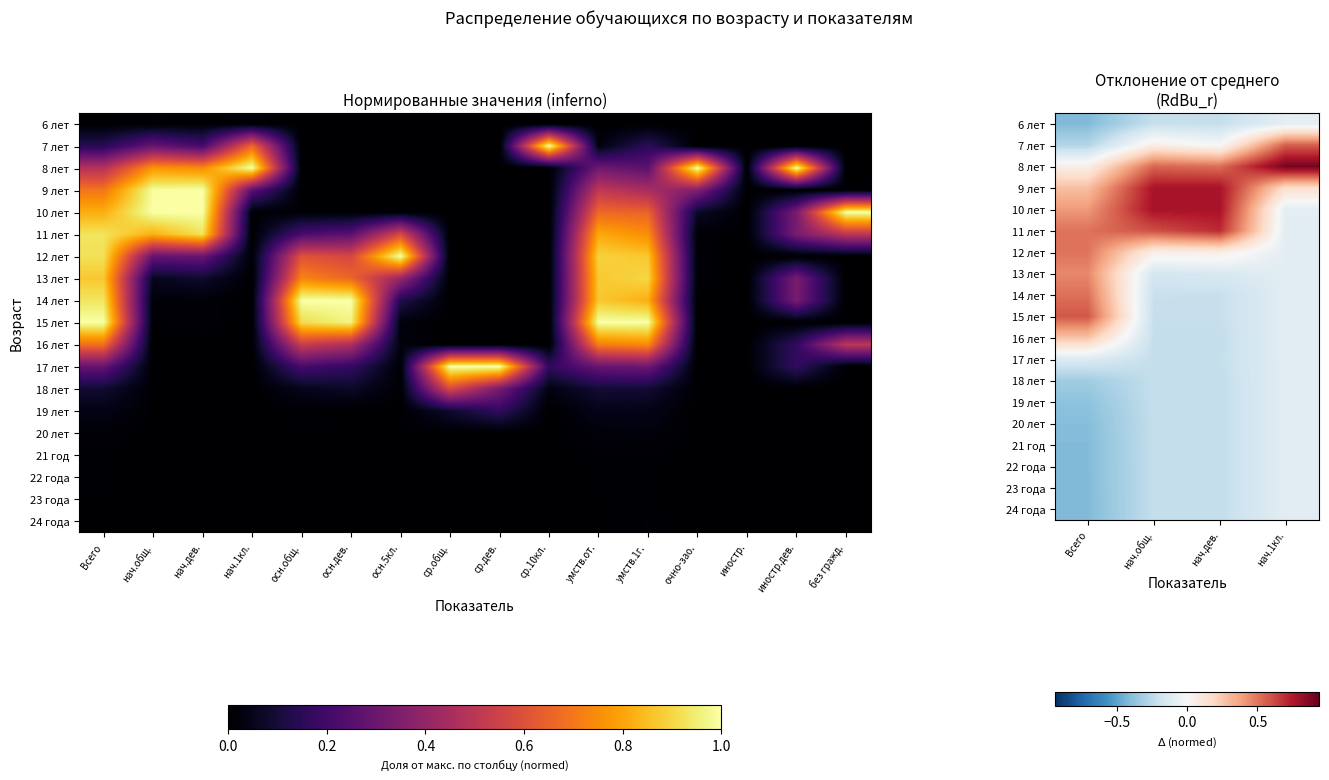

Rank the series at нач.1кл. from highest to lowest value.

8 лет, 7 лет, 9 лет, 6 лет, 10 лет, 12 лет, 16 лет, 11 лет, 13 лет, 14 лет, 15 лет, 17 лет, 18 лет, 19 лет, 20 лет, 21 год, 22 года, 23 года, 24 года